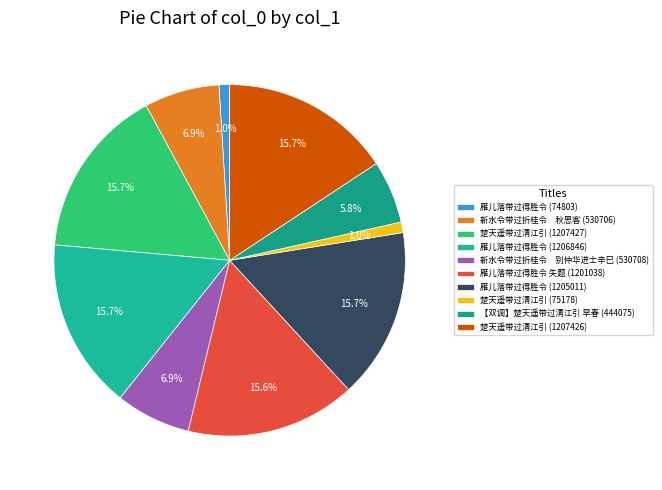

What is the smallest slice in the pie chart?

雁儿落带过得胜令